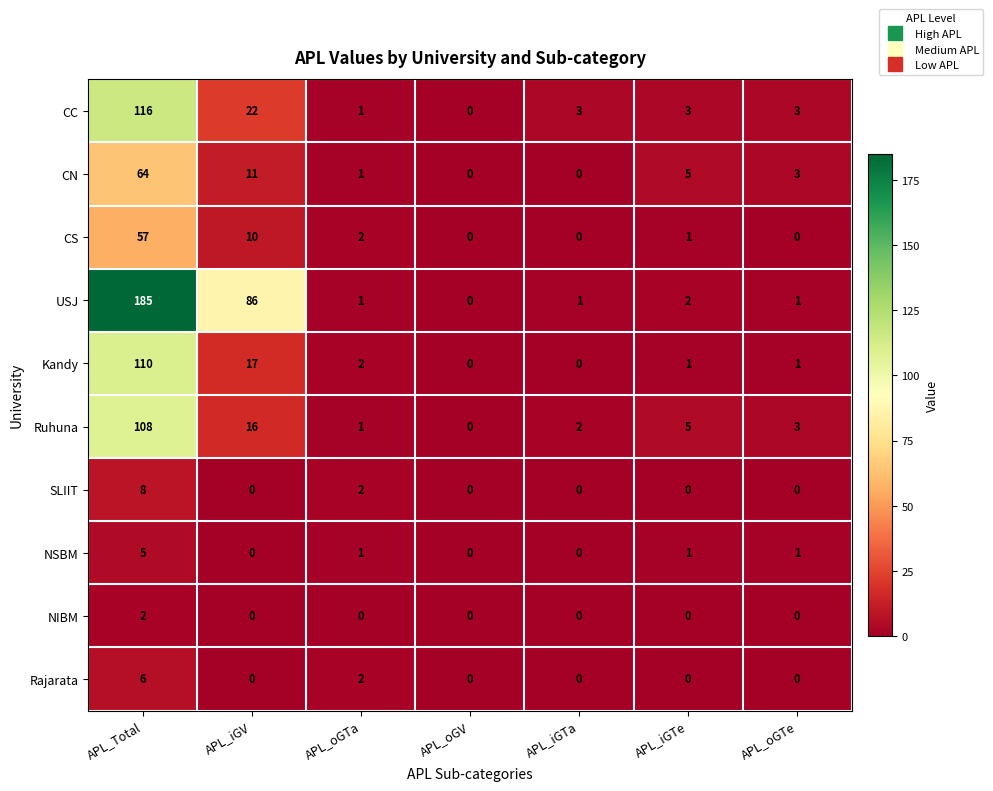

Is the value of USJ at APL_iGTe greater than the value of CN at APL_iGTa?

Yes